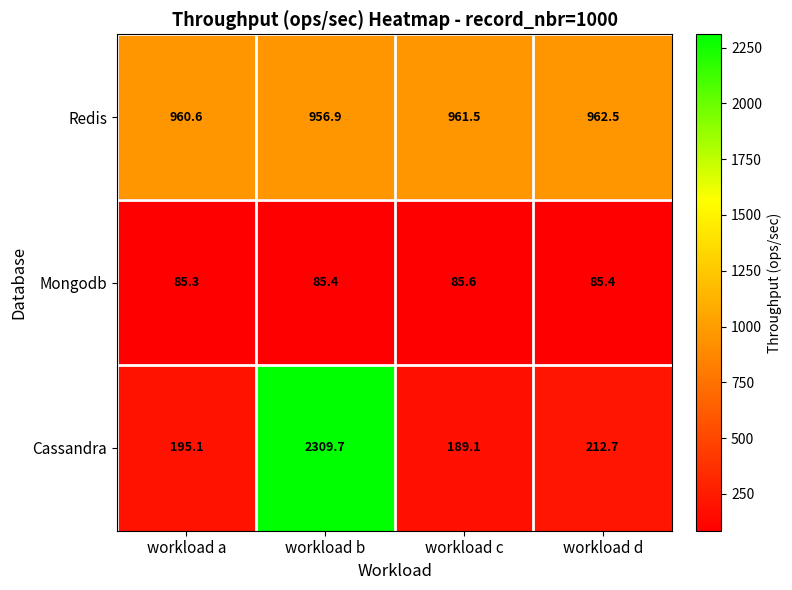

What is the lowest value of the Mongodb series?

85.3